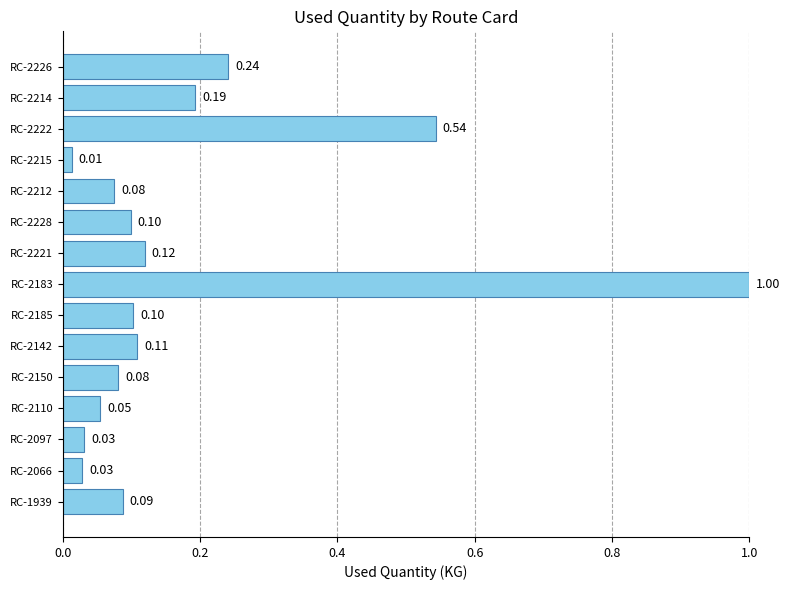

What is the greatest value displayed?

1.0